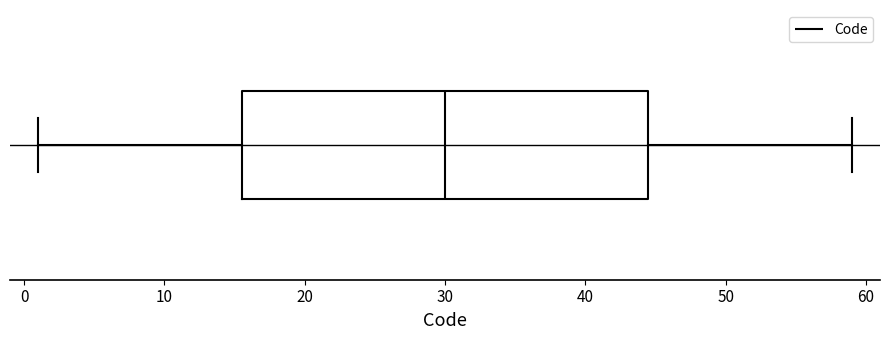

Read this box plot against the x-axis: the position of the median line, the range covered by the box, and the ends of both whiskers. The values are not printed on the chart, so give them approximately, as read against the axis.

median 30, box 16 to 45, whiskers 1 to 59